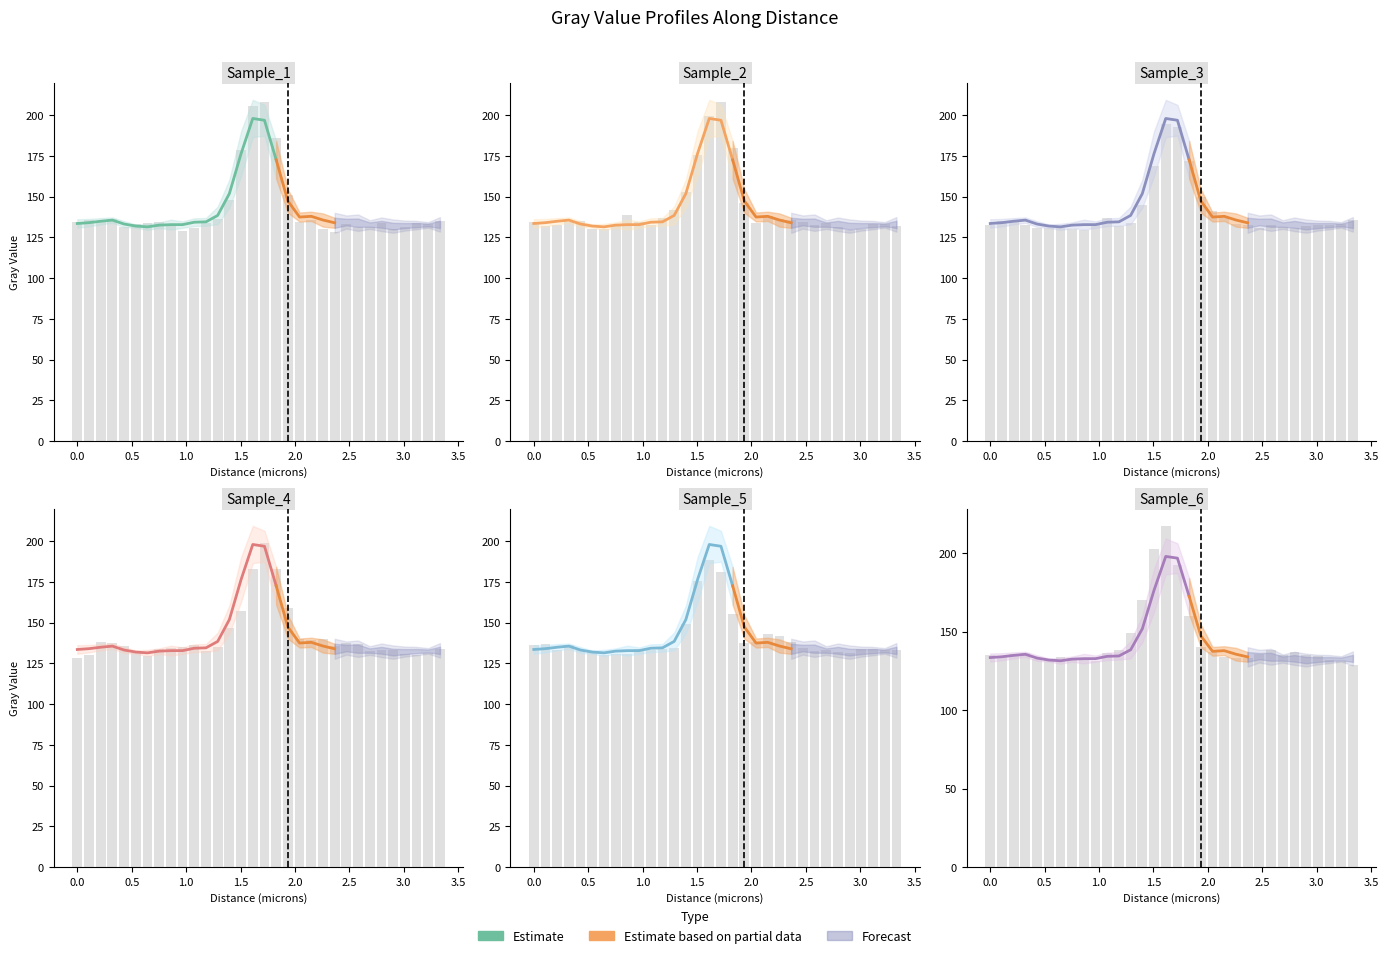

Which series changed the most between 0.43 and 1.075?

Sample_3